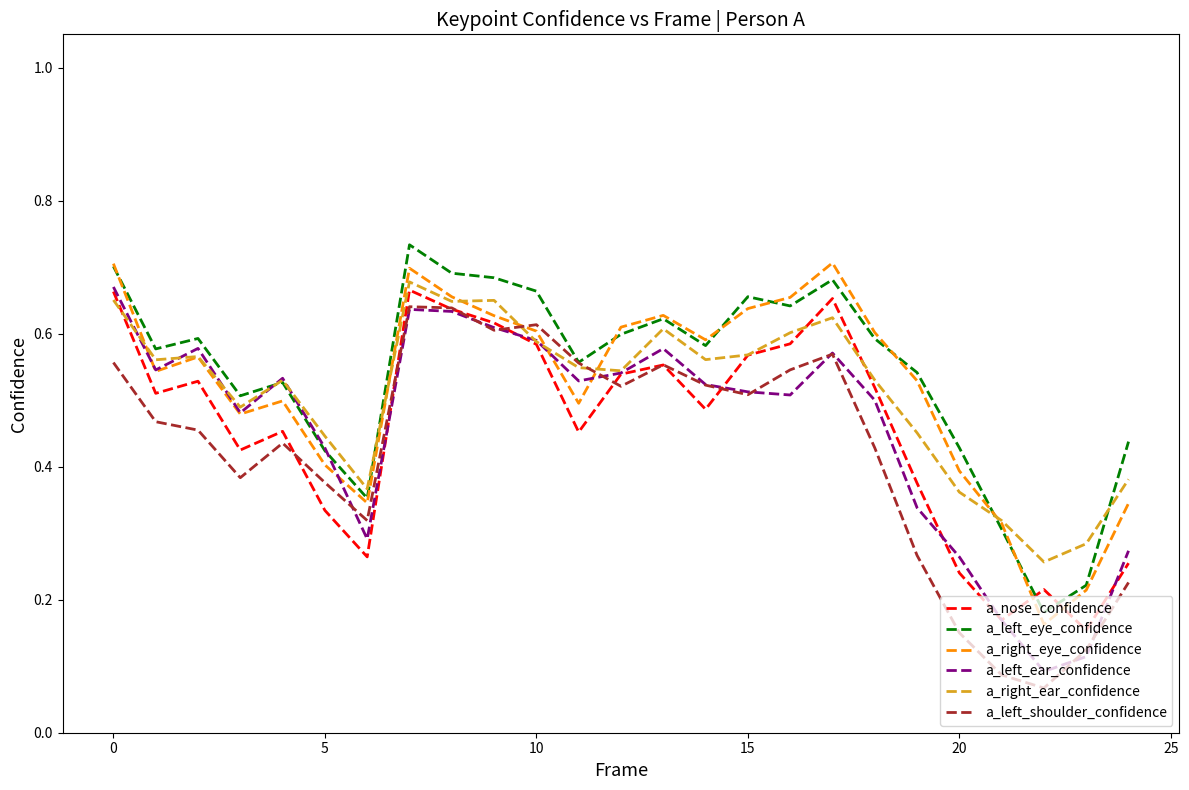

What are all the series names shown in the legend?

a_nose_confidence, a_left_eye_confidence, a_right_eye_confidence, a_left_ear_confidence, a_right_ear_confidence, a_left_shoulder_confidence